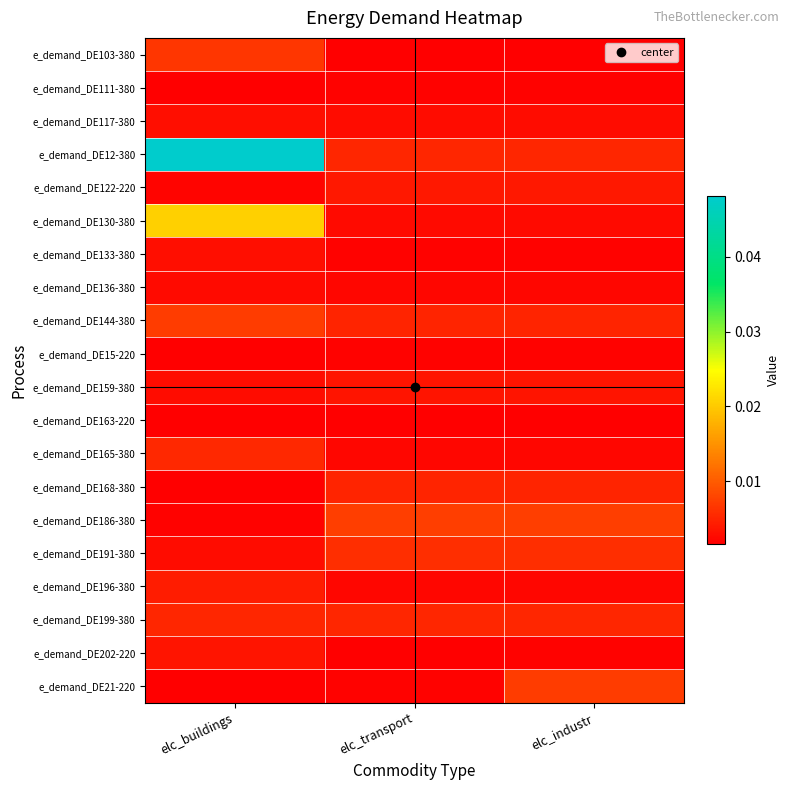

At how many categories does at least one series exceed 0?

3